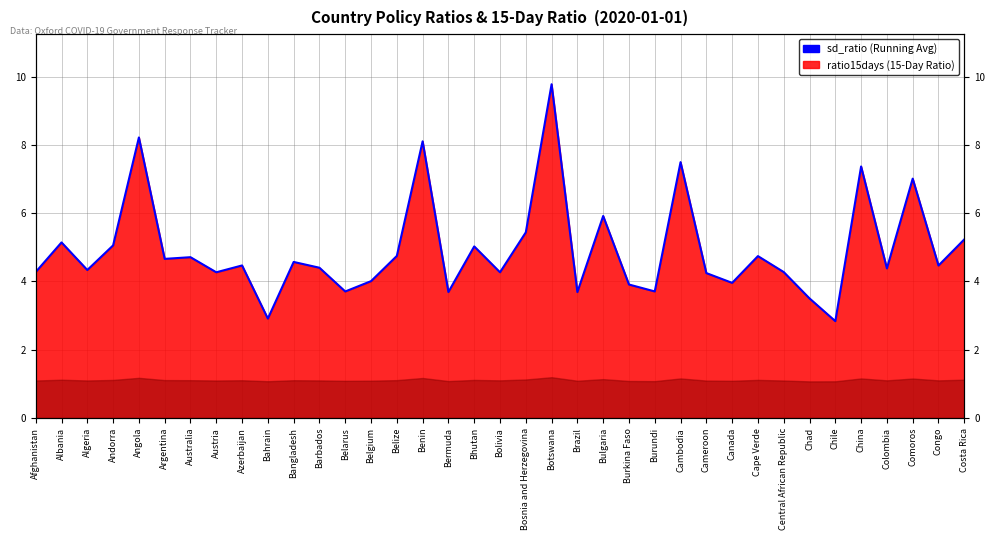

What is the minimum value shown in the chart?

2.8